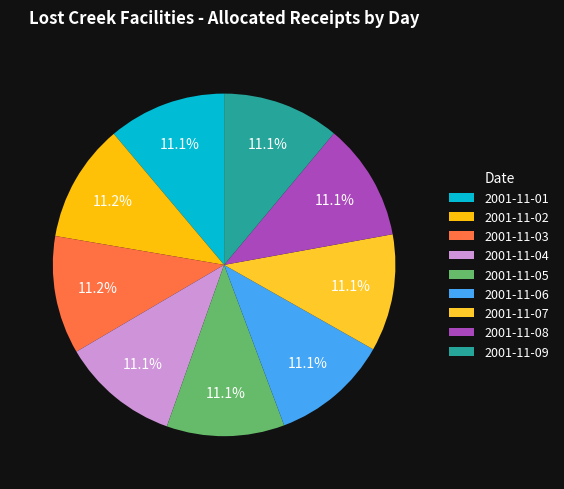

How many slices are in this pie chart?

9